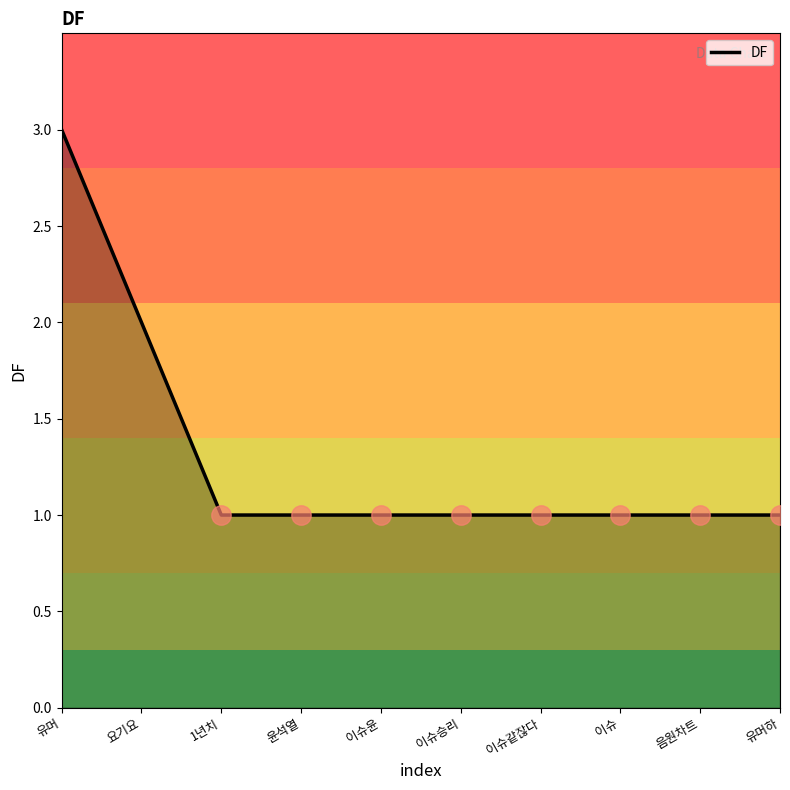

True or false: the data shows 2 at 요기요.

True